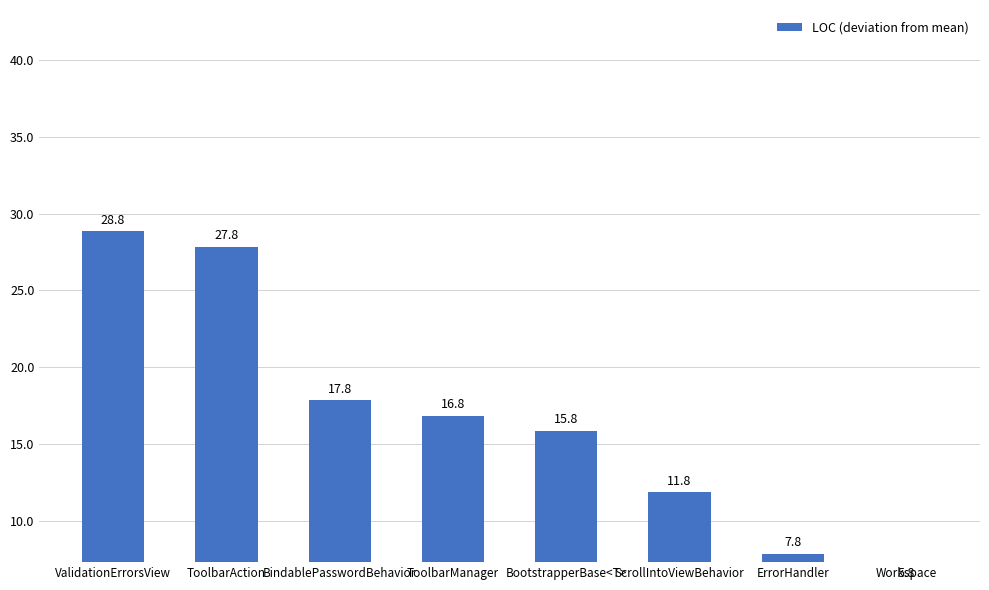

Between ScrollIntoViewBehavior and ErrorHandler, which is larger?

ScrollIntoViewBehavior